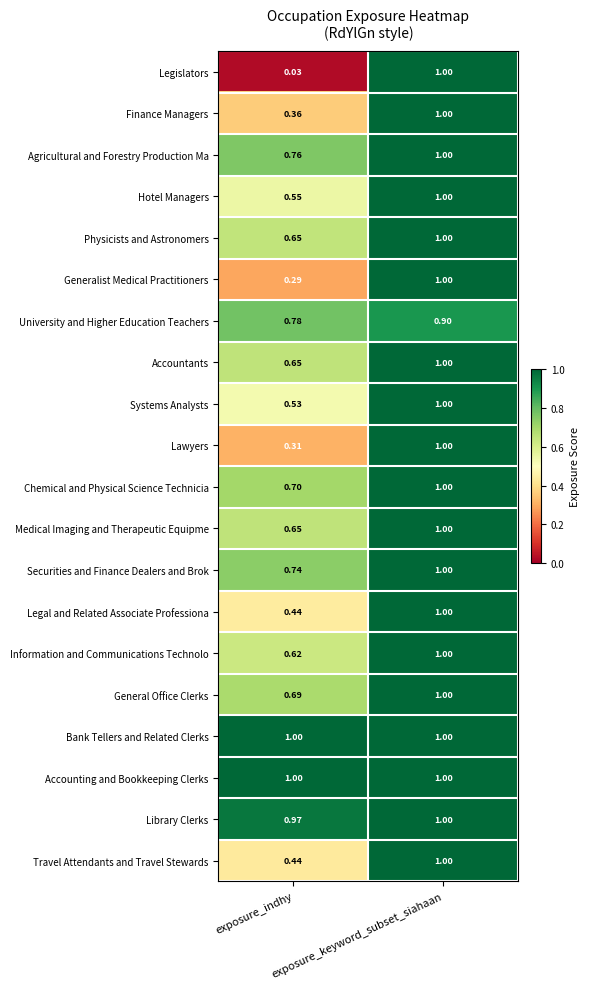

Which series has the widest spread of values?

Legislators